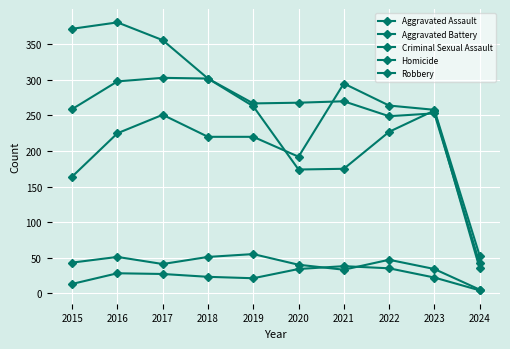

How many lines are shown in the chart?

5